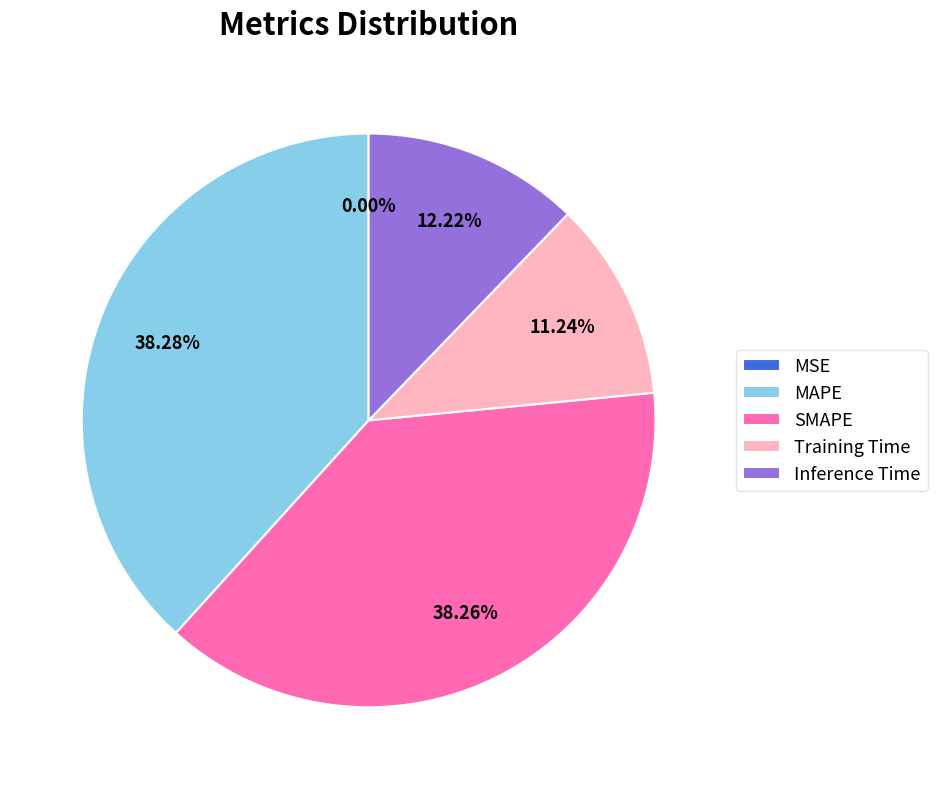

Is there a majority slice in this chart?

No